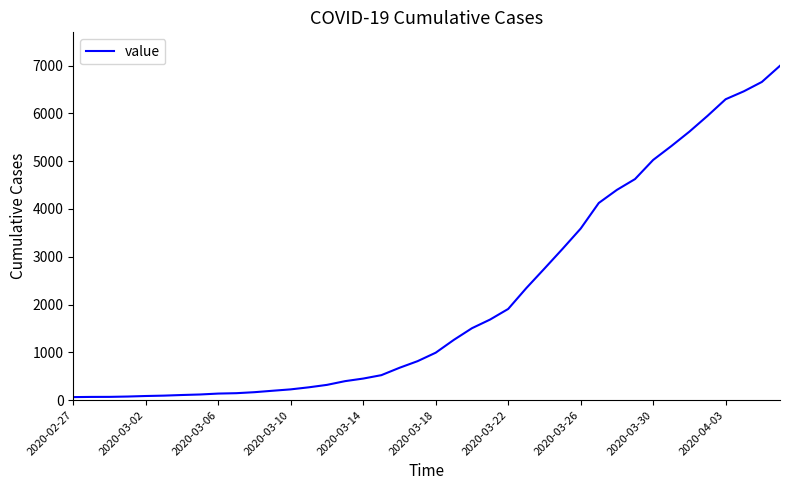

What is the greatest value displayed?

6995